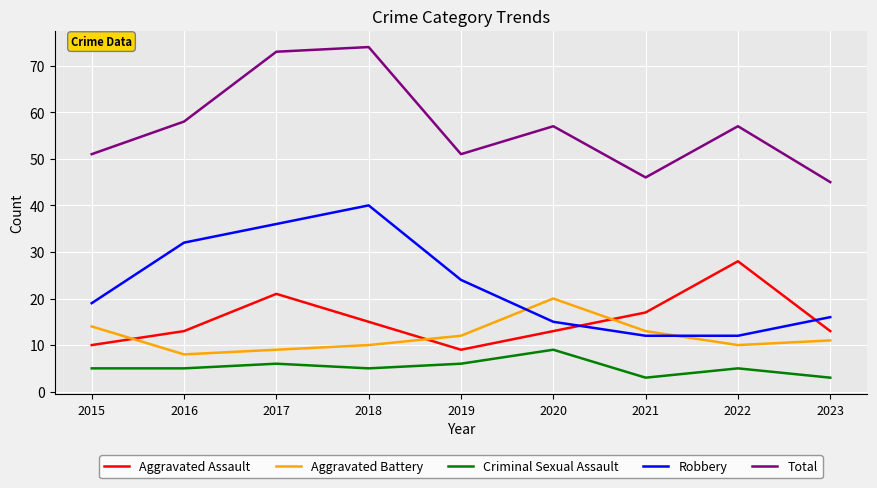

At which label does Aggravated Battery reach its peak?

2020